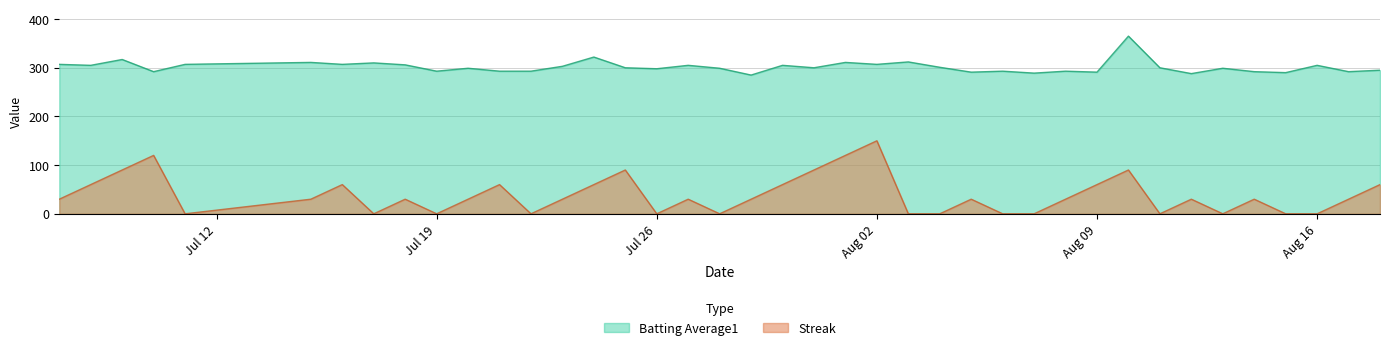

What is the value of the Streak point at the 22nd from the left?

90